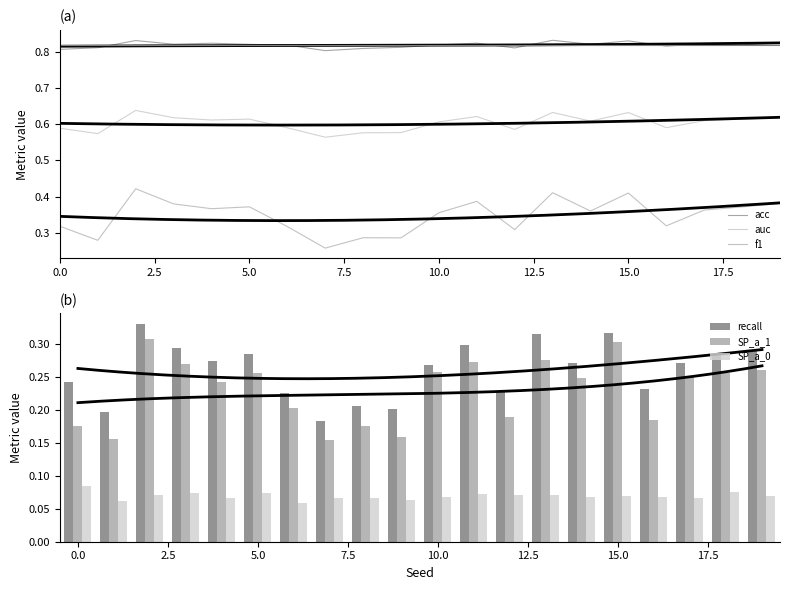

Does the chart contain stacked bars?

No